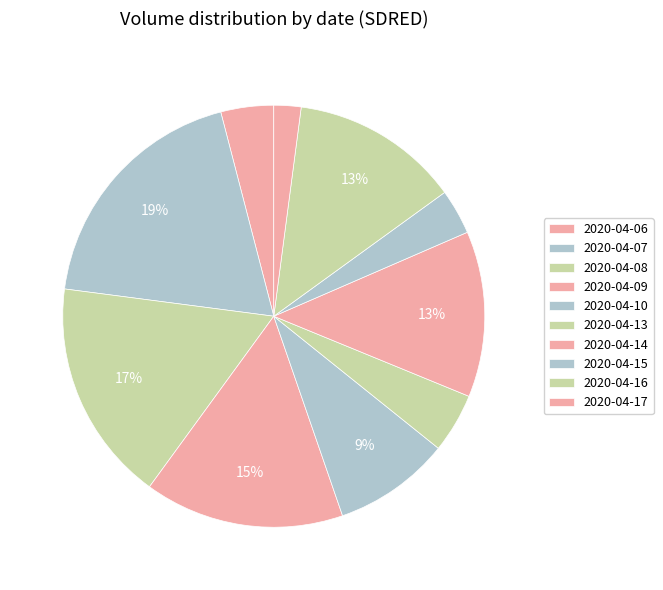

How many slices are in this pie chart?

10